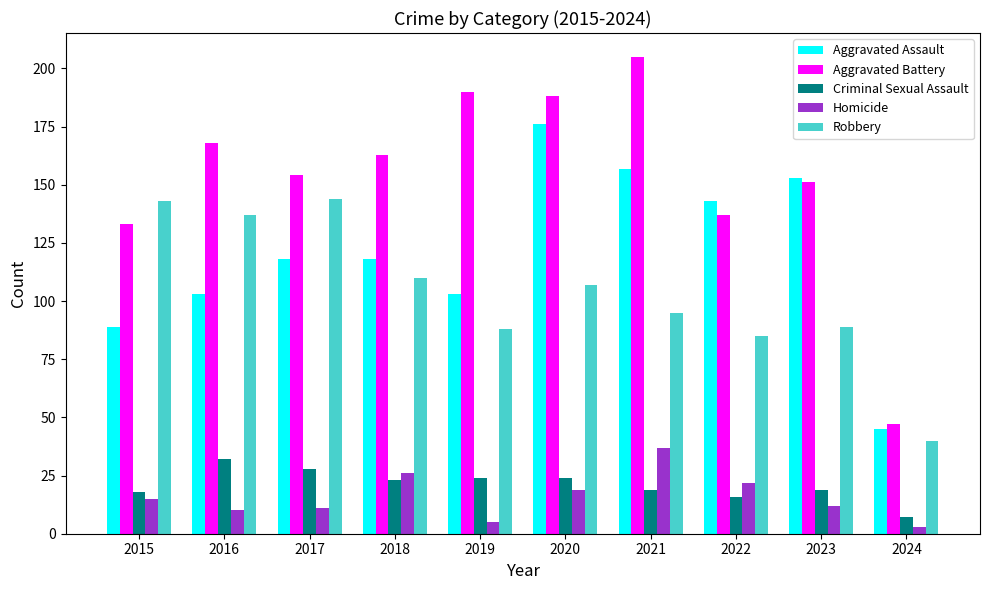

What is the value of the Aggravated Assault bar at the 2nd from the left?

103